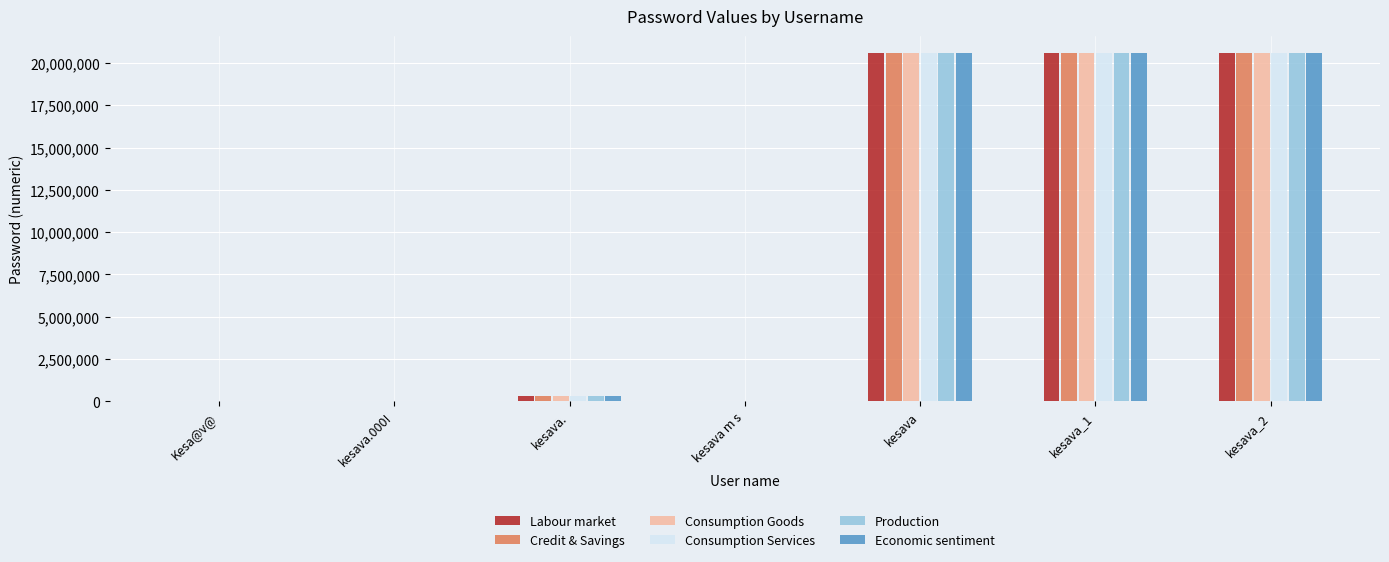

Count the number of data series in this chart.

6